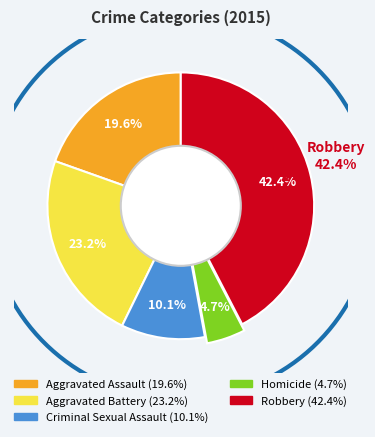

How many segments does this pie chart have?

5